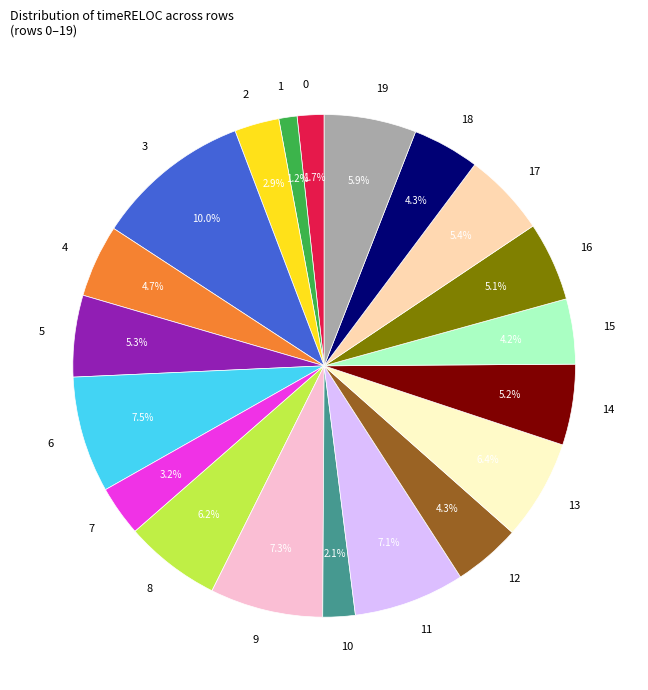

Between 5 and 7, which is larger?

5